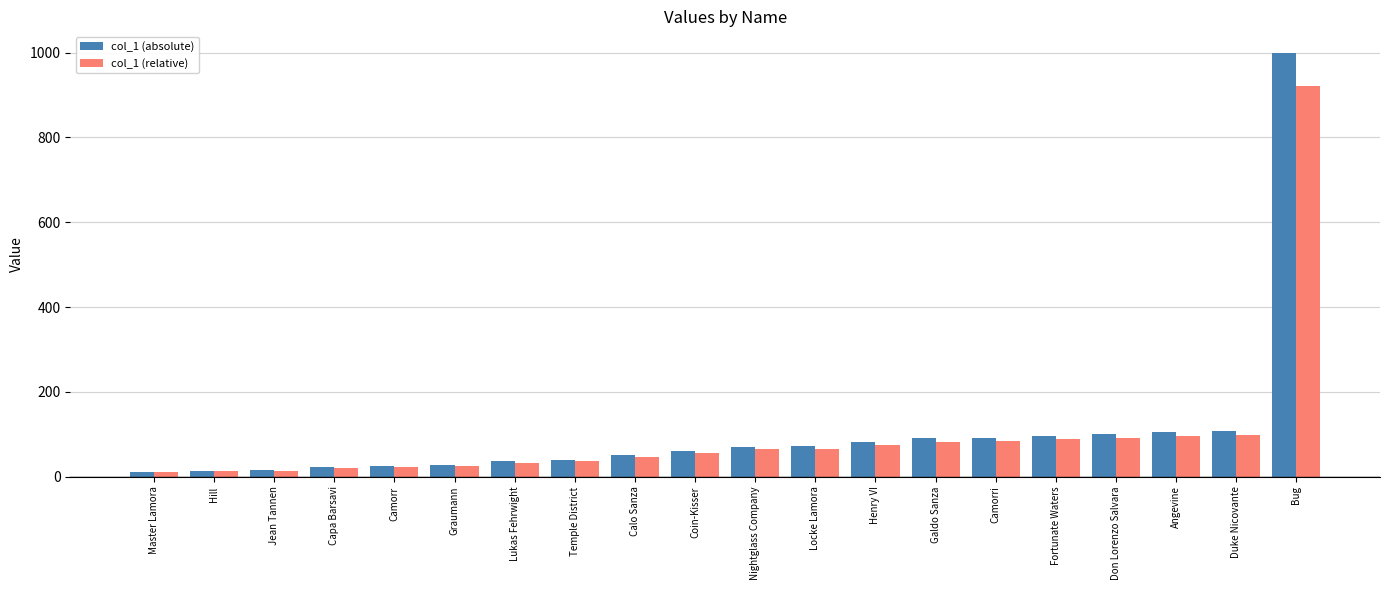

What value does the col_1 (relative) series have at Graumann?

25.8